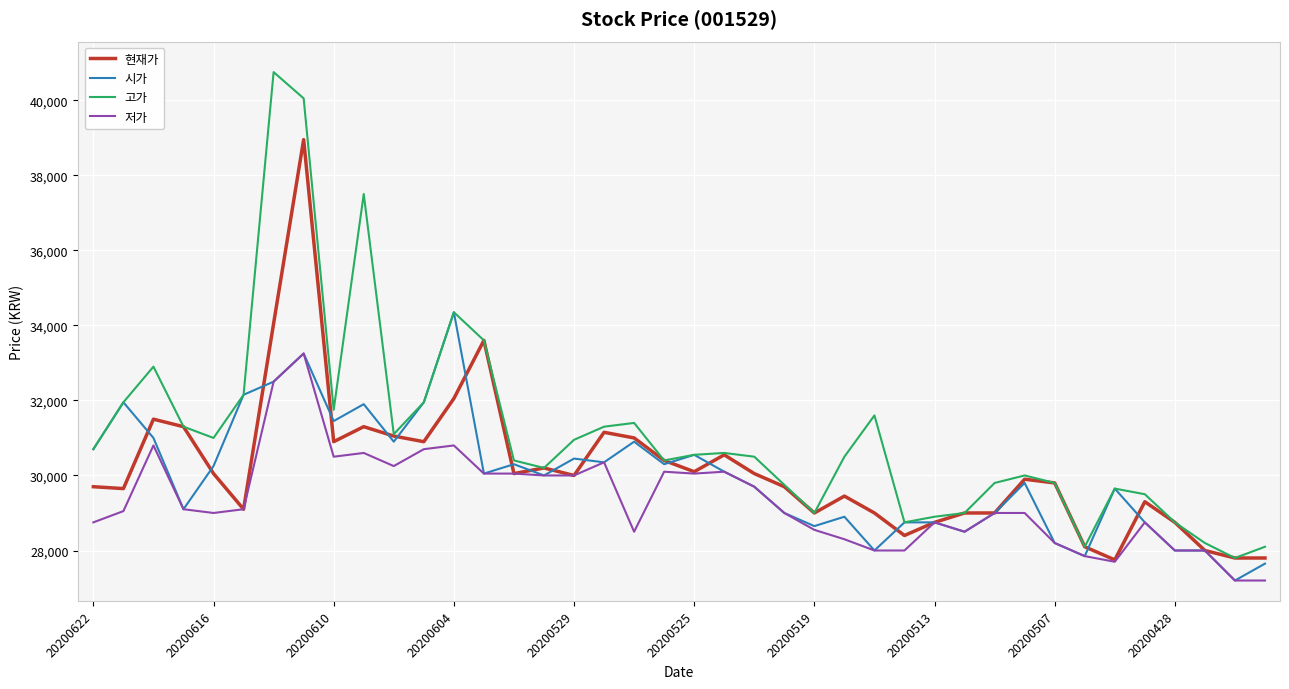

List the series in order of their peak value, lowest first.

저가, 시가, 현재가, 고가